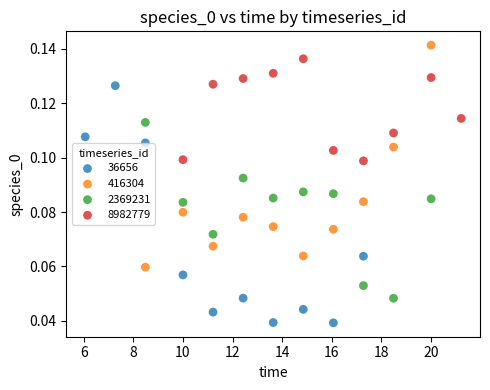

Which series reaches the minimum Y coordinate?

36656